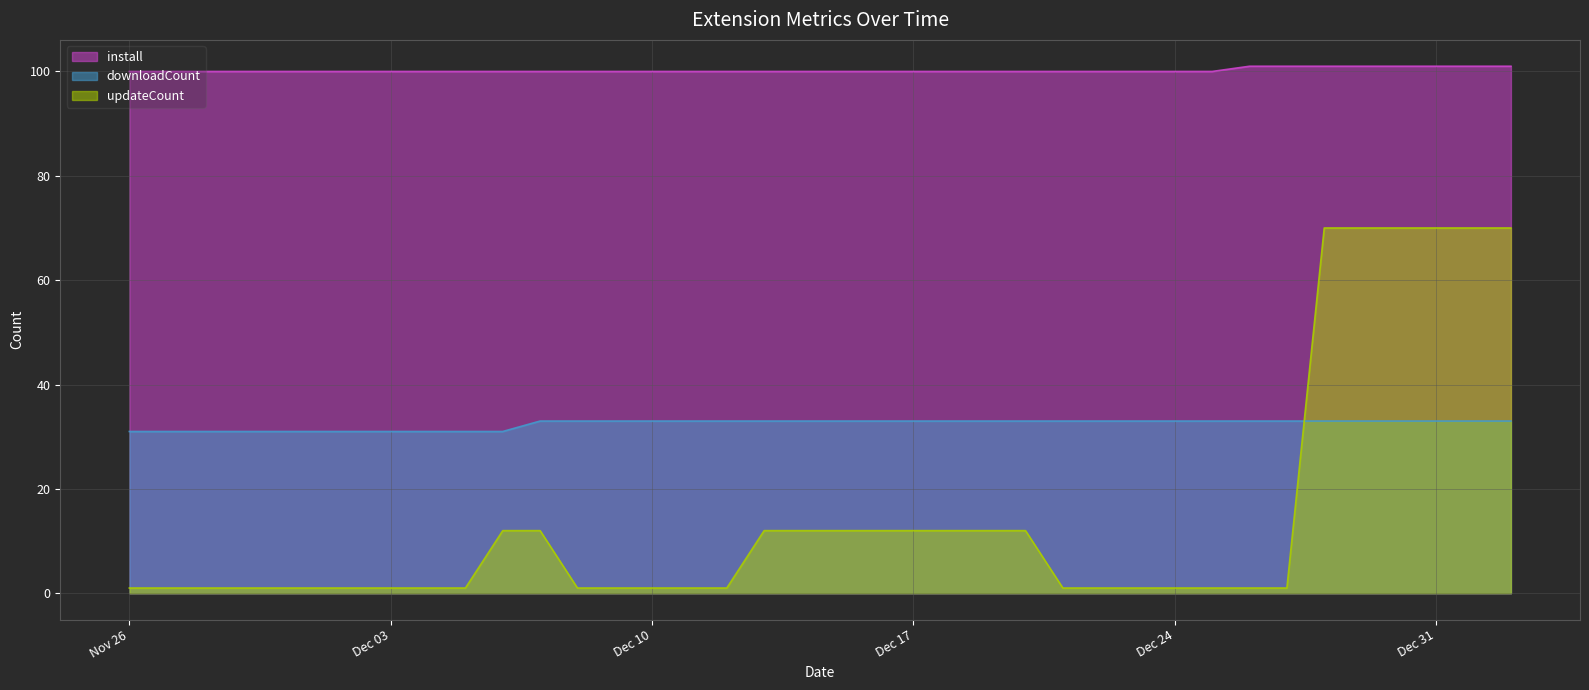

What is the sum of all downloadCount values?

1232